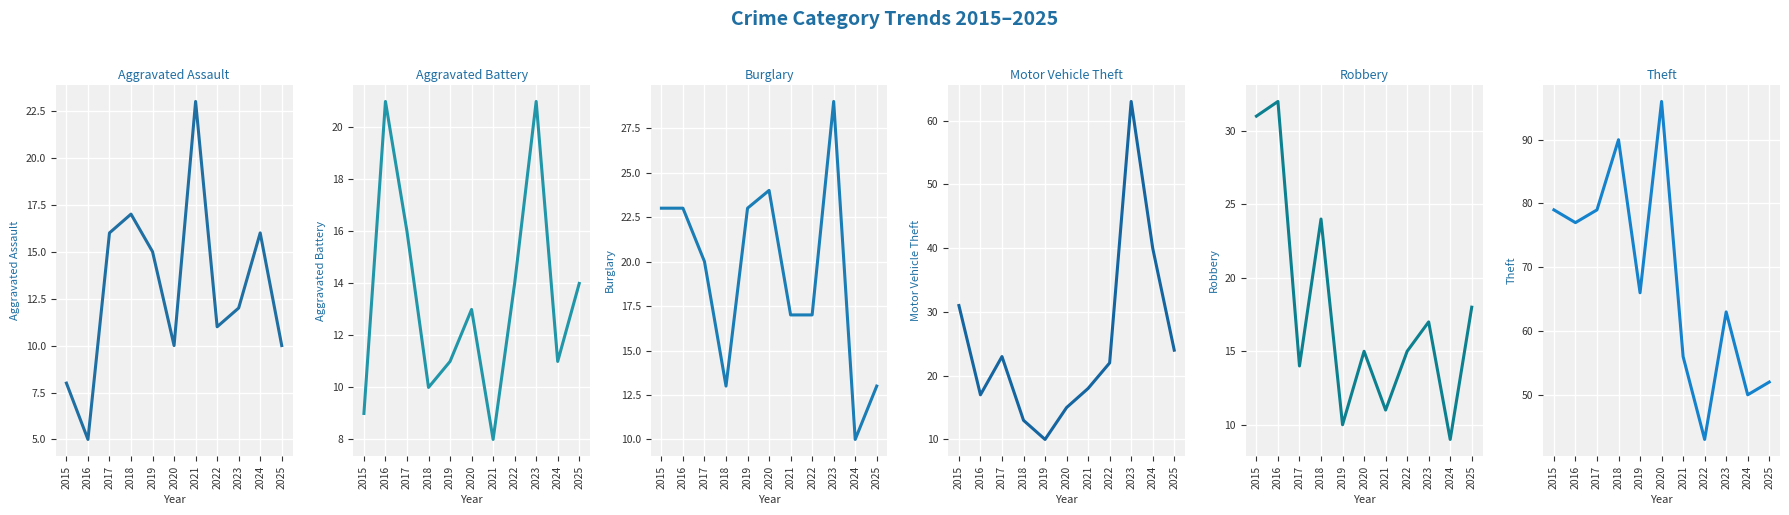

Rank the categories by Robbery value from lowest to highest.

2024, 2019, 2021, 2017, 2020, 2022, 2023, 2025, 2018, 2015, 2016